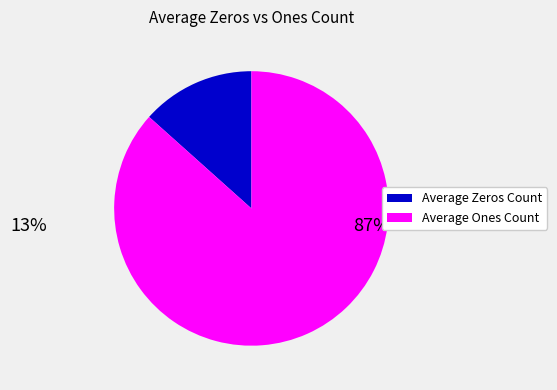

Do Average Zeros Count and Average Ones Count together represent more than half of the pie?

Yes